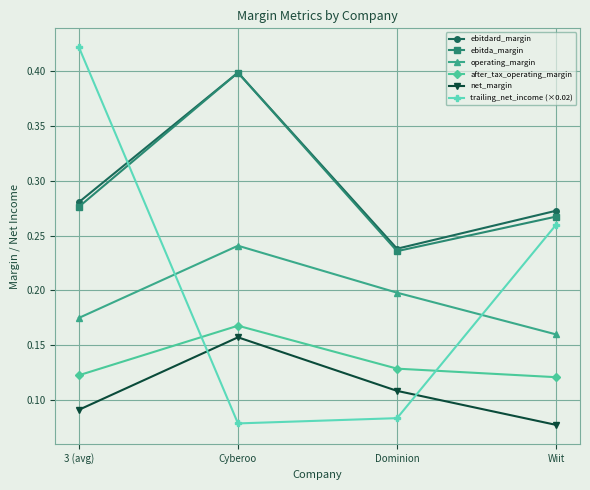

True or false: ebitdard_margin and net_margin cross at least once.

False